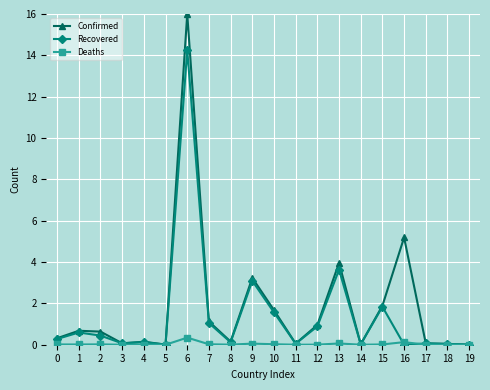

Rank the series by their maximum value, from highest to lowest.

Confirmed, Recovered, Deaths